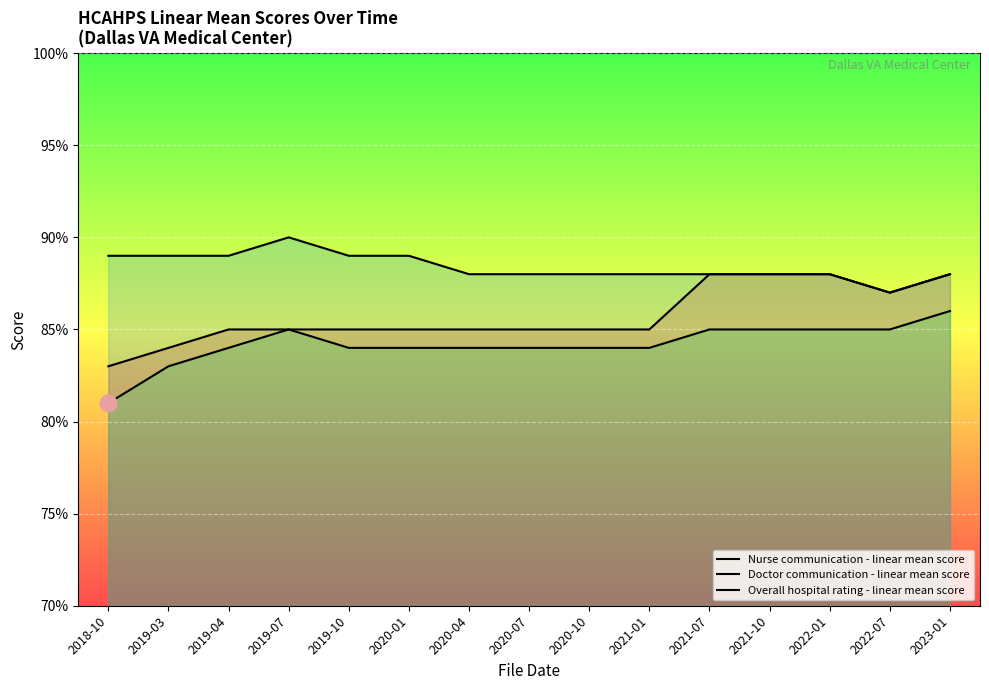

The Overall hospital rating - linear mean score series shows 111 at 2021-01. True or false?

False